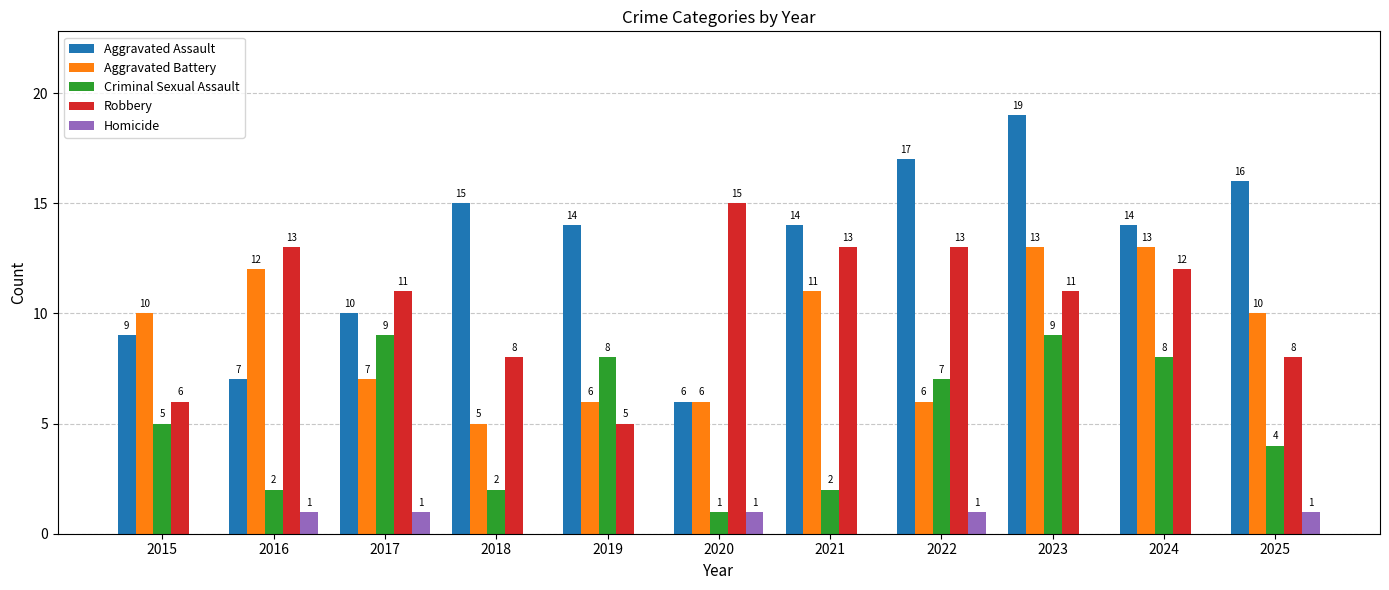

What is the sum of the Criminal Sexual Assault values at 2023 and 2020?

10